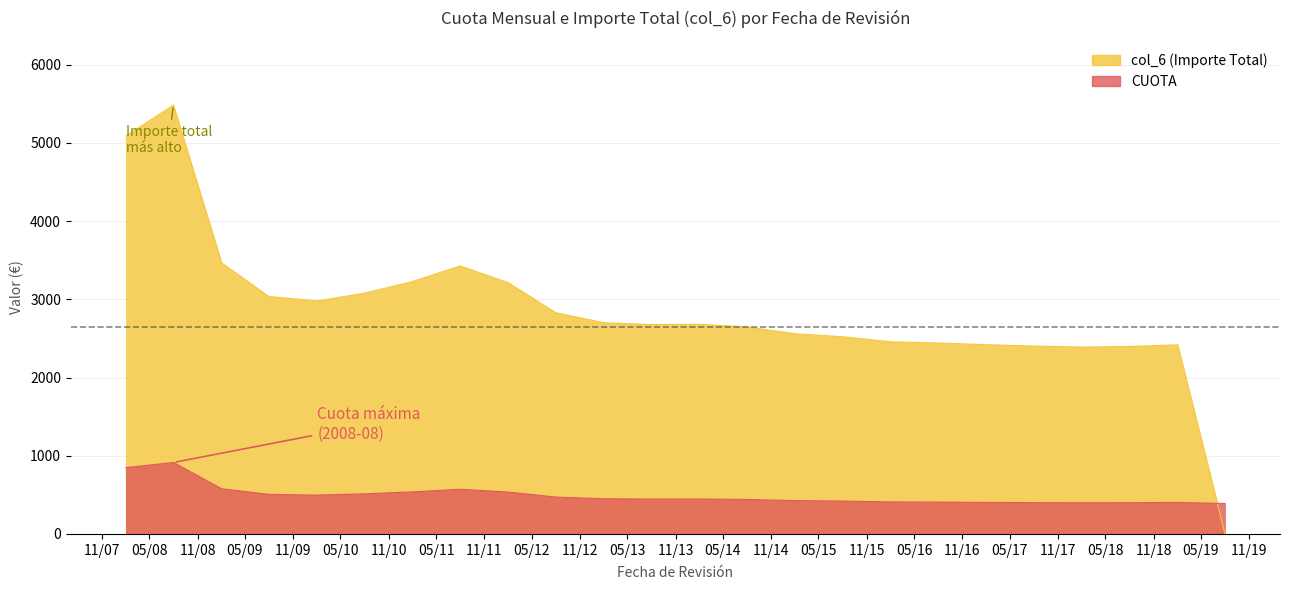

At how many categories does at least one series exceed 2046?

23